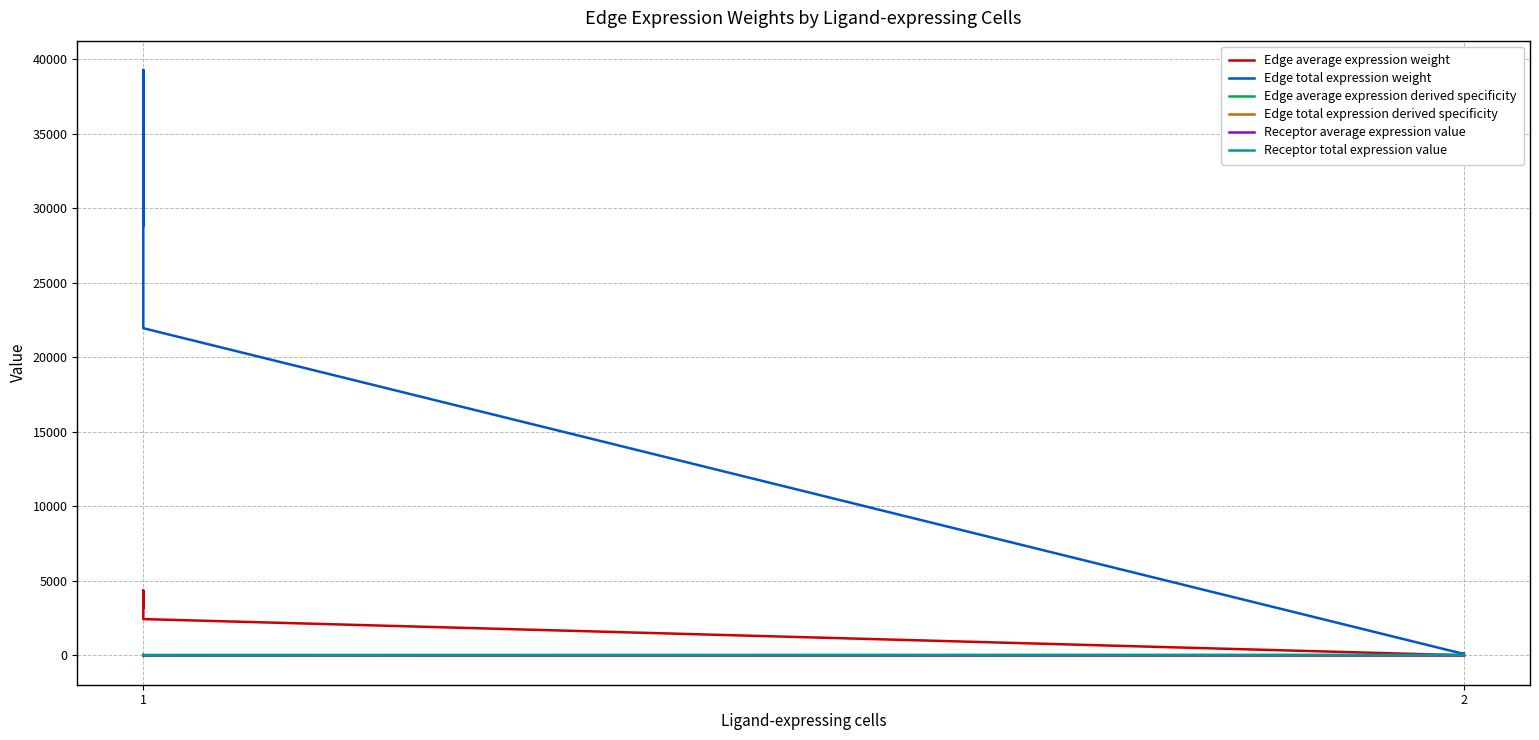

What is the value of the Edge total expression weight point at the 4th from the left?

96.3